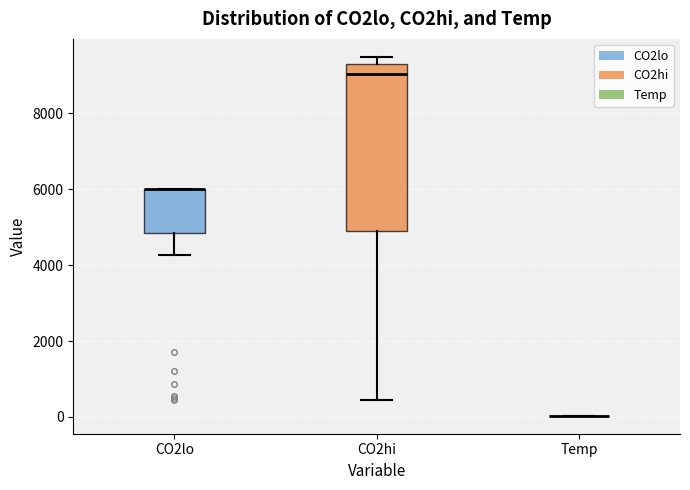

Where is the lower edge of the box for CO2hi on the y-axis? The values are not printed on the chart, so give them approximately, as read against the axis.

5000